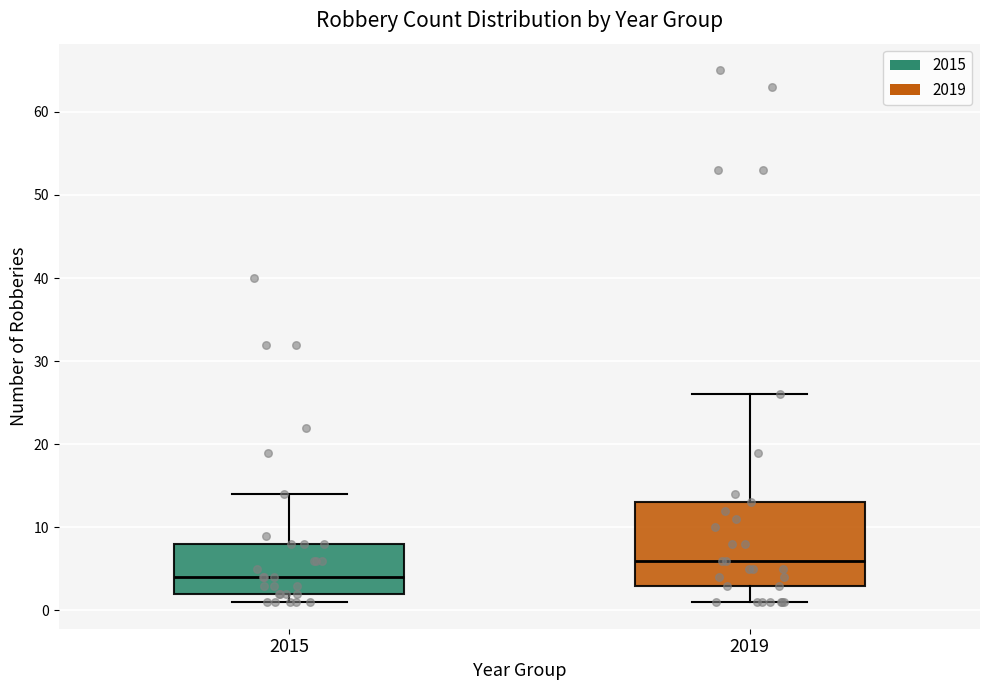

Where is the upper edge of the box at x = 2015 on the y-axis? The values are not printed on the chart, so give them approximately, as read against the axis.

8